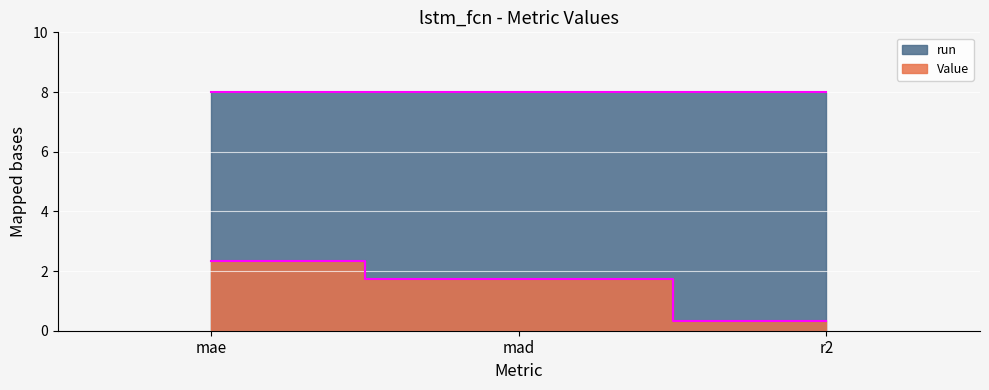

Reading left to right, extract all data points from this chart.

2.3	1.7	0.3